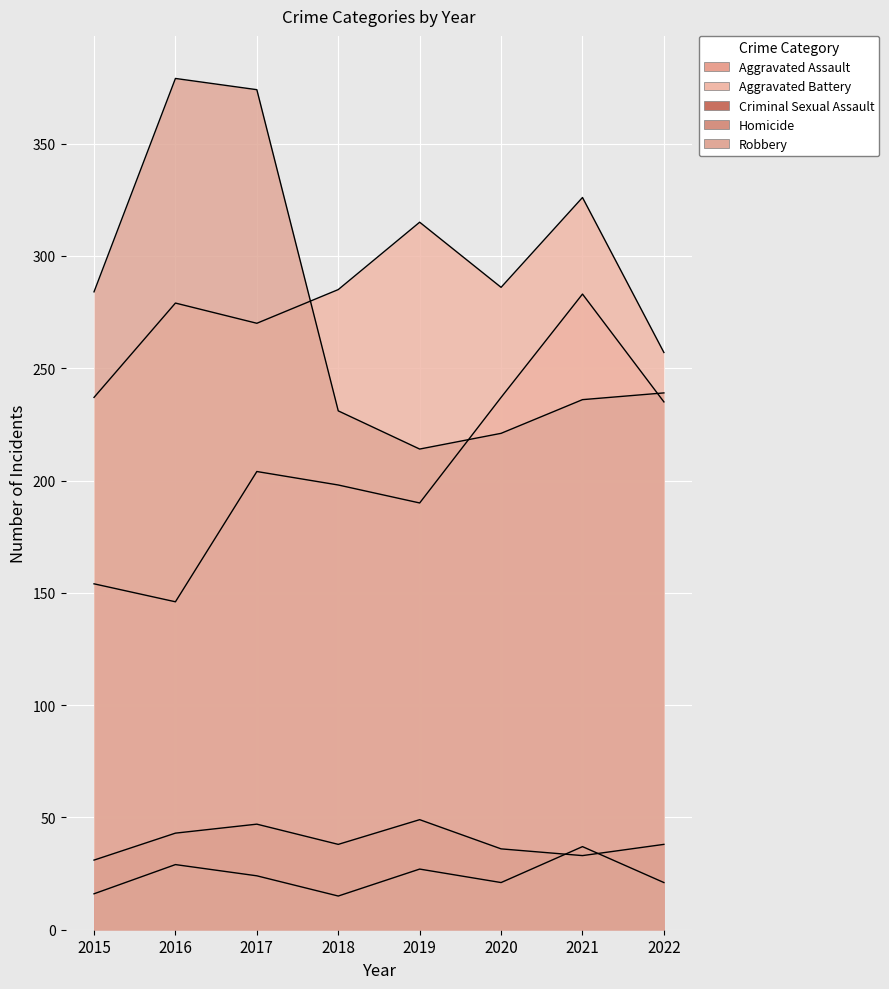

Reading left to right, what are all the values shown in this chart?

Aggravated Assault: 2015=154	2016=146	2017=204	2018=198	2019=190	2020=237	2021=283	2022=235
Aggravated Battery: 2015=237	2016=279	2017=270	2018=285	2019=315	2020=286	2021=326	2022=257
Criminal Sexual Assault: 2015=31	2016=43	2017=47	2018=38	2019=49	2020=36	2021=33	2022=38
Homicide: 2015=16	2016=29	2017=24	2018=15	2019=27	2020=21	2021=37	2022=21
Robbery: 2015=284	2016=379	2017=374	2018=231	2019=214	2020=221	2021=236	2022=239